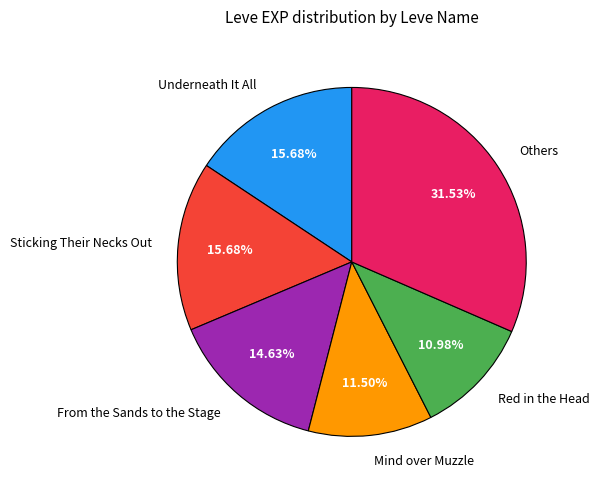

What is the ratio of the value at Underneath It All to the value at Mind over Muzzle?

1.4